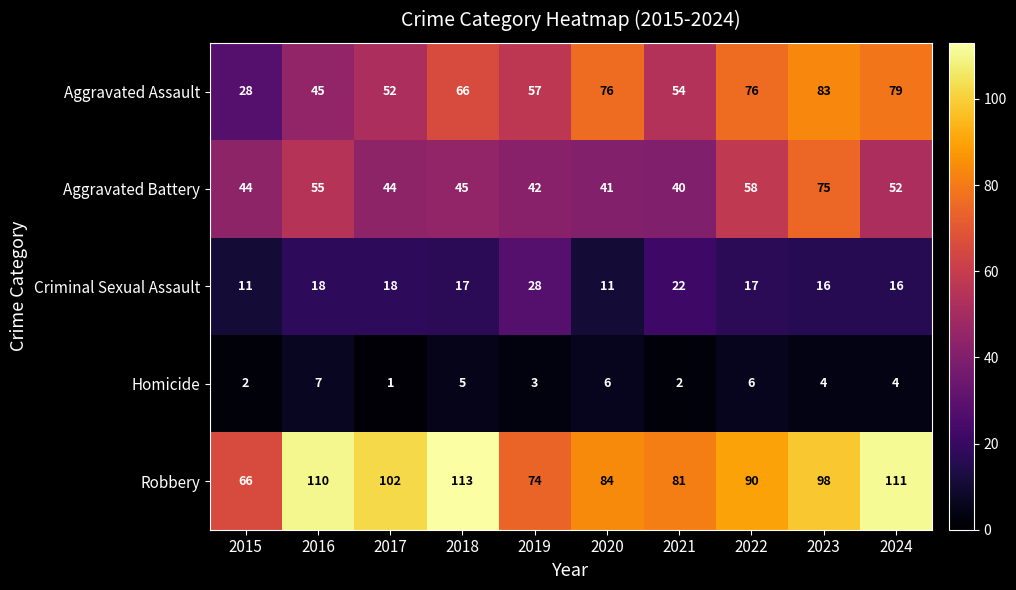

At which label does Homicide first exceed 4?

2016